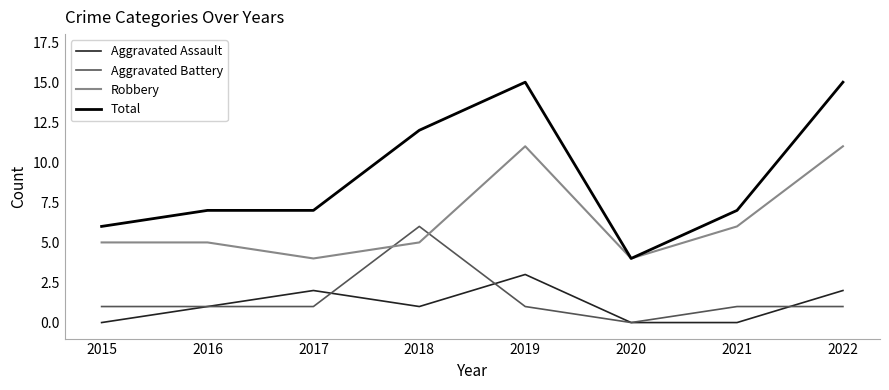

In Robbery, how many points are lower than both neighbors (excluding endpoints)?

2